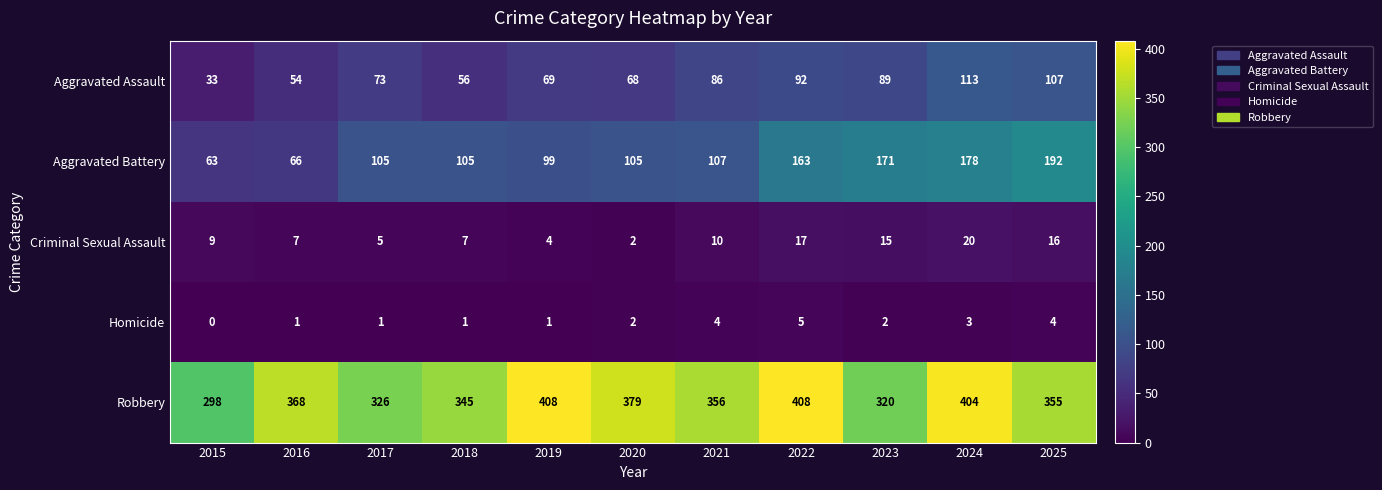

What is the lowest value of the Aggravated Battery series?

63